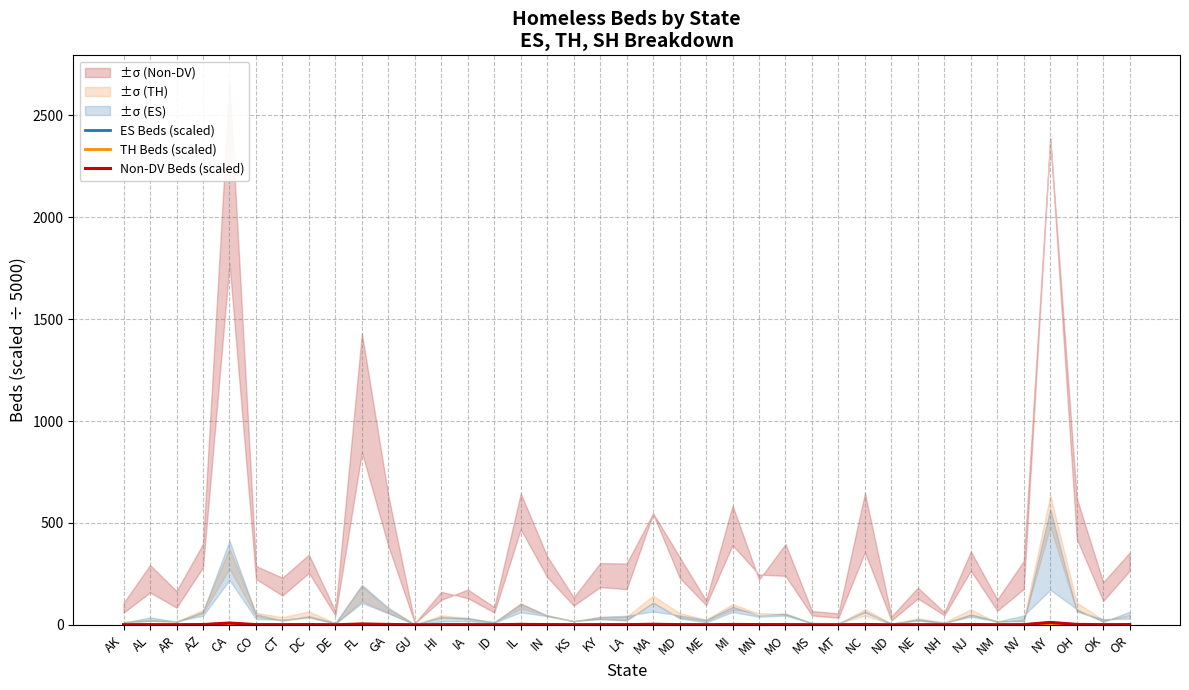

What is the total value across all series at CA?

18.8